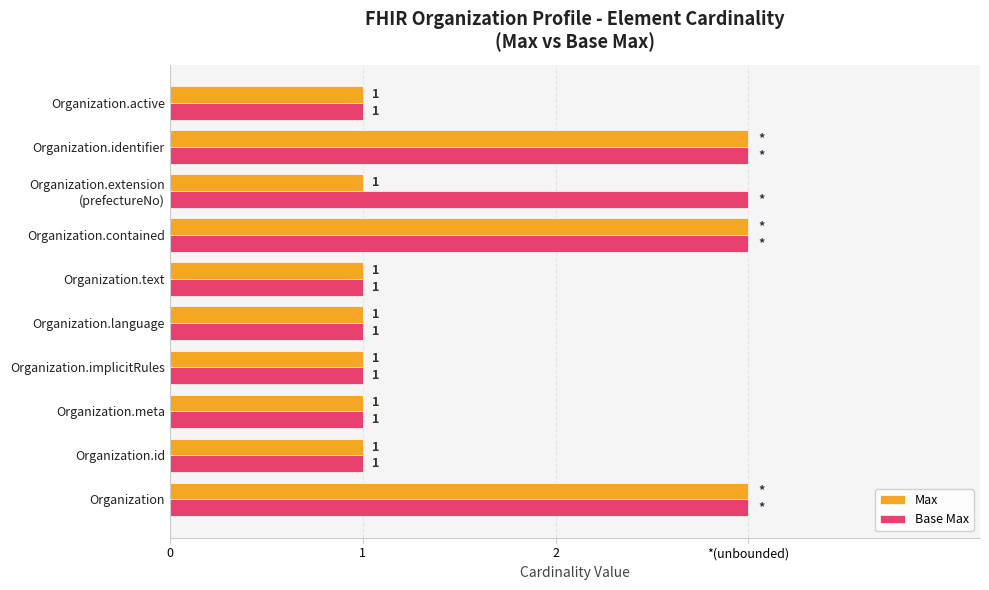

Reading left to right, list all the values displayed in this chart.

Max: 3	1	1	1	1	1	3	1	3	1
Base Max: 3	1	1	1	1	1	3	3	3	1